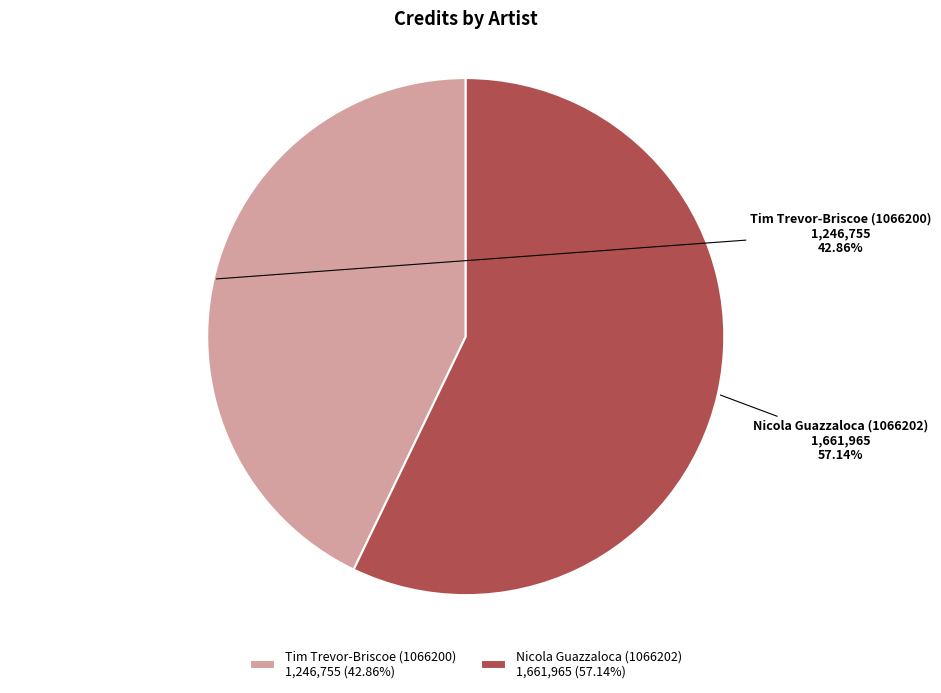

Count the number of slices in the pie.

2